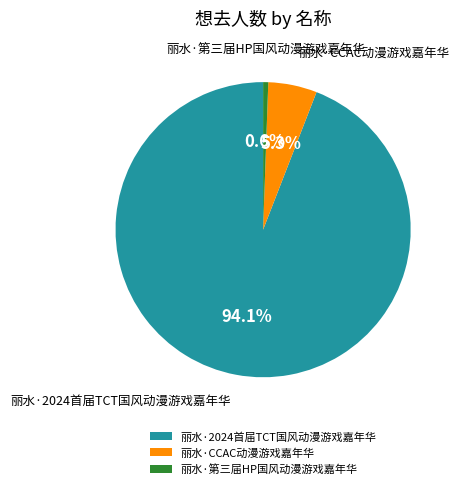

Is it true that 丽水·2024首届TCT国风动漫游戏嘉年华 is 99% of the pie?

False